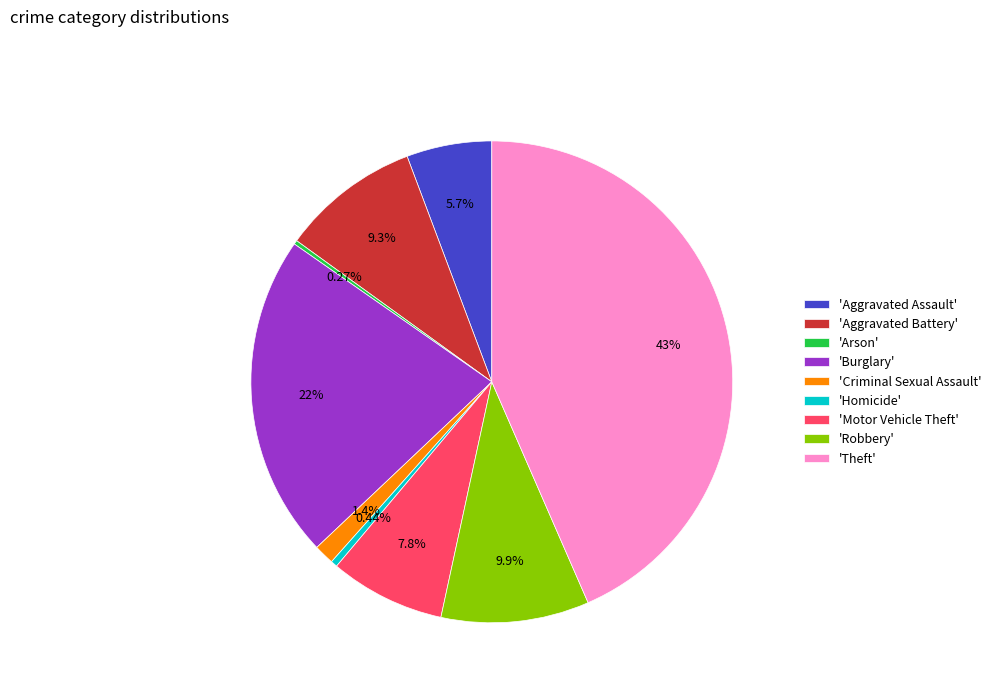

To the nearest percent, what is the average slice percentage?

11%